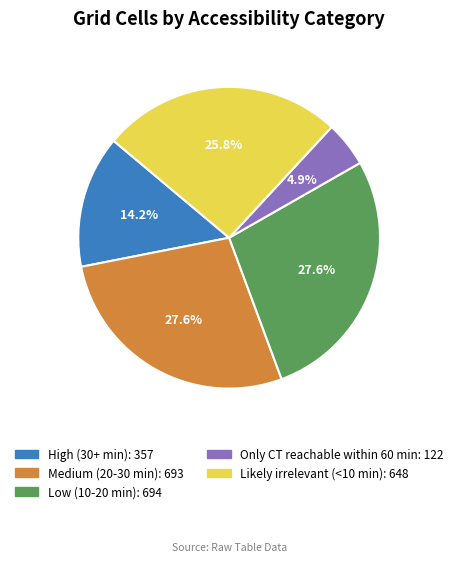

How many segments does this pie chart have?

5